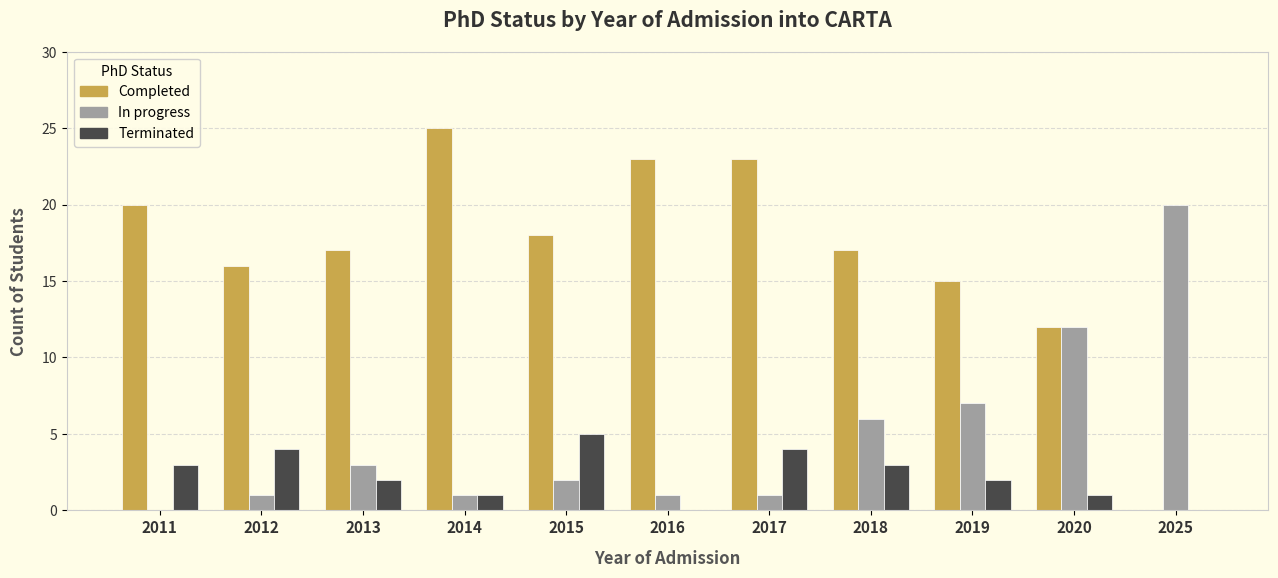

Reading left to right, transcribe all the data shown in this chart.

Completed: 20	16	17	25	18	23	23	17	15	12	0
In progress: 0	1	3	1	2	1	1	6	7	12	20
Terminated: 3	4	2	1	5	0	4	3	2	1	0